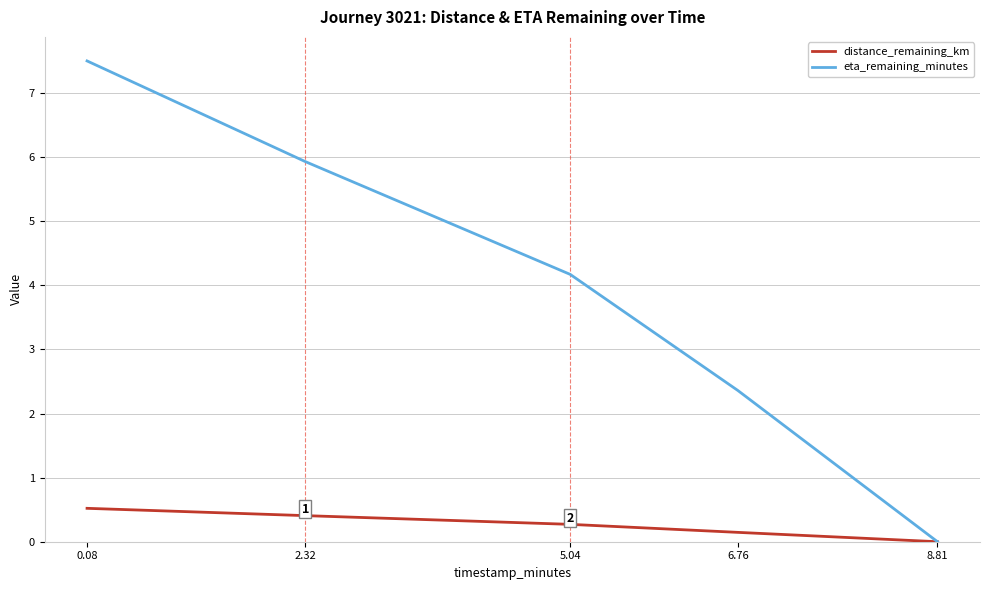

Reading right to left, what are all the values shown in this chart?

distance_remaining_km: 8.81=0.0	6.76=0.1	5.04=0.3	2.32=0.4	0.08=0.5
eta_remaining_minutes: 8.81=0.0	6.76=2.4	5.04=4.2	2.32=5.9	0.08=7.5